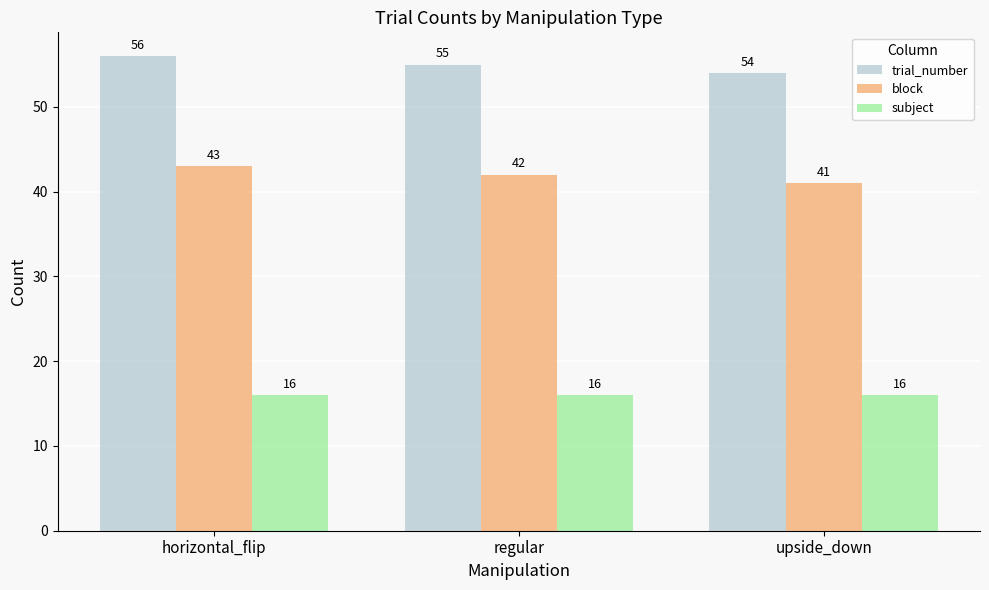

At which category is the sum across all series the highest?

horizontal_flip